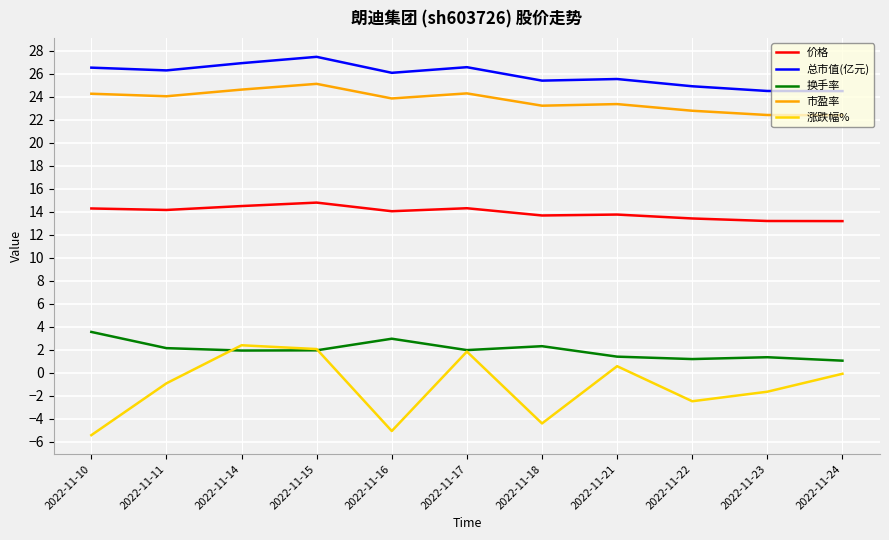

Is it true that 市盈率 equals 32.3 at 2022-11-10?

False